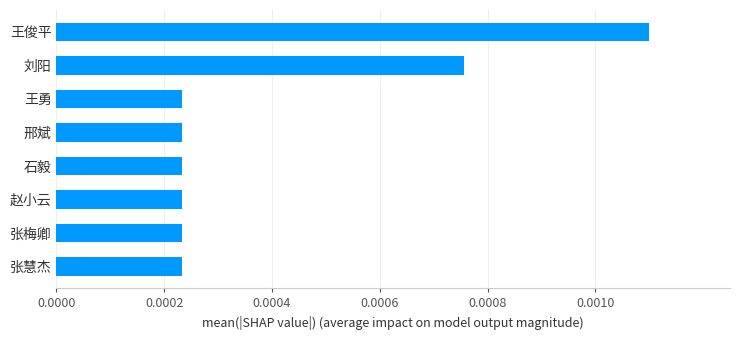

How many values are between 0 and 1?

8